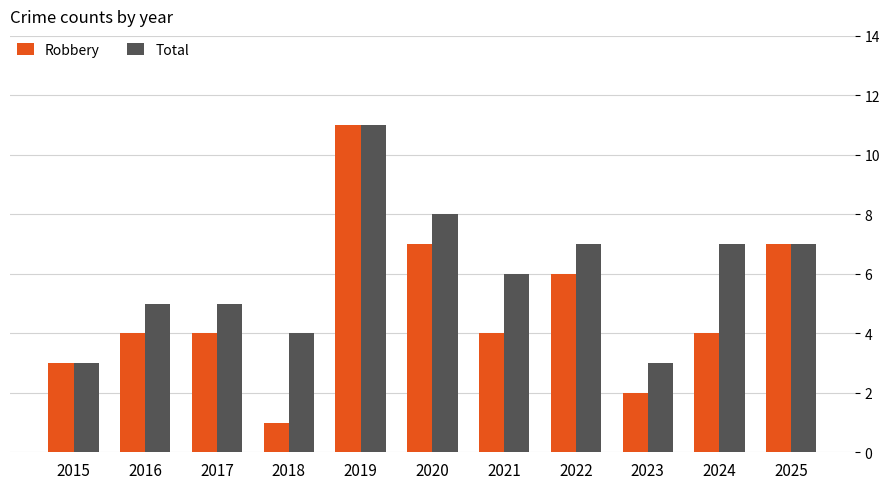

What is the highest value of the Robbery series?

11